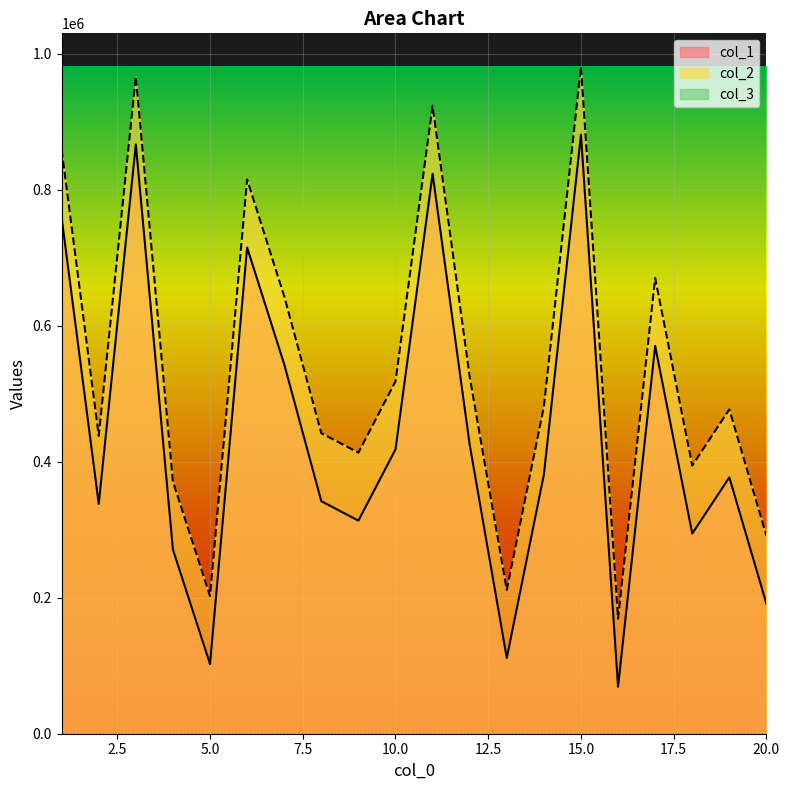

Which series changed the most between 1 and 3?

col_1